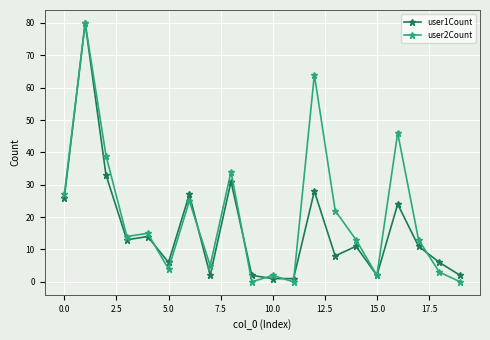

What is the sum of all user2Count values?

408